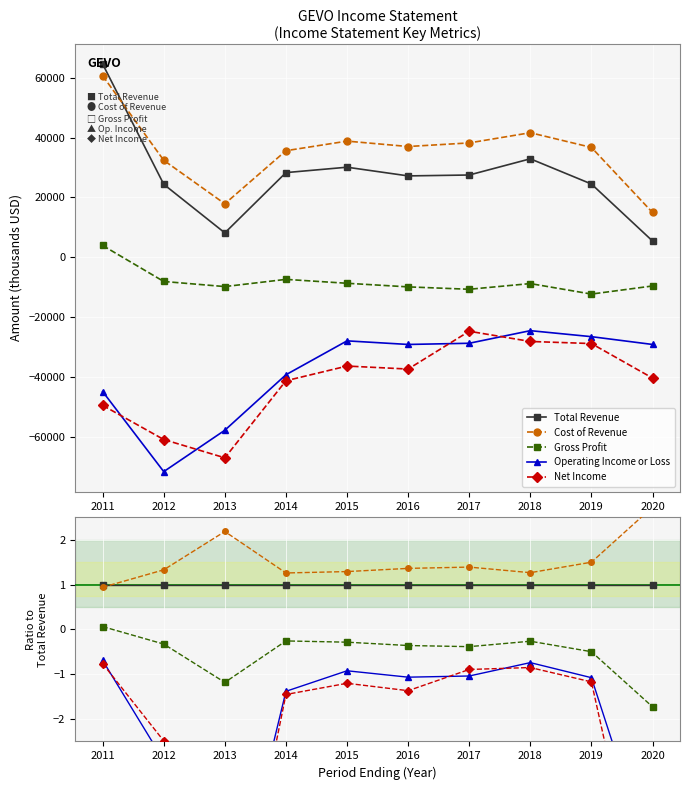

Is this an area chart (filled region under the line)?

No